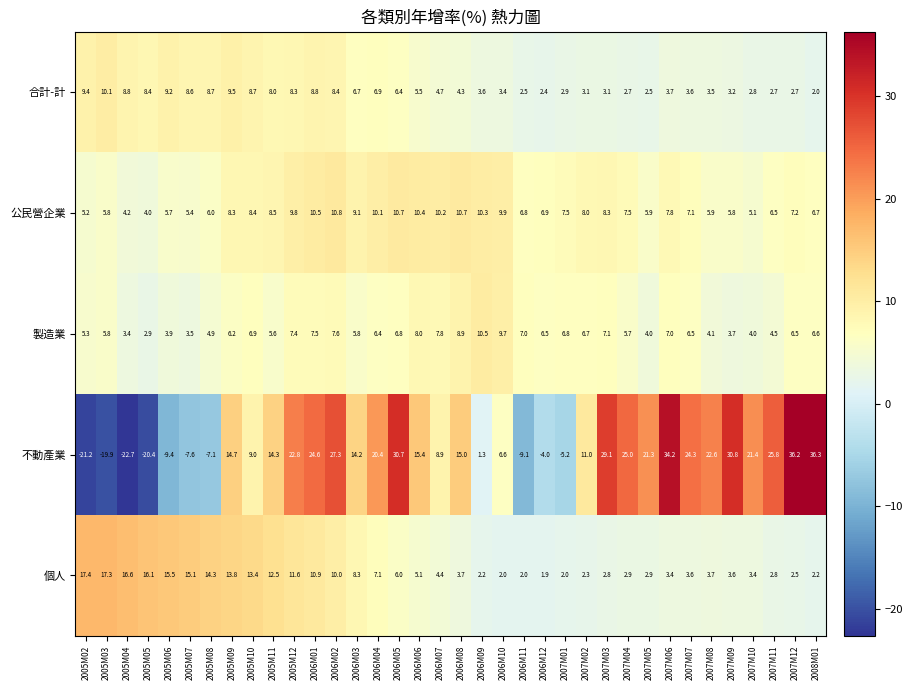

What is the difference between the 合計-計 values at 2007M12 and 2005M07?

5.9